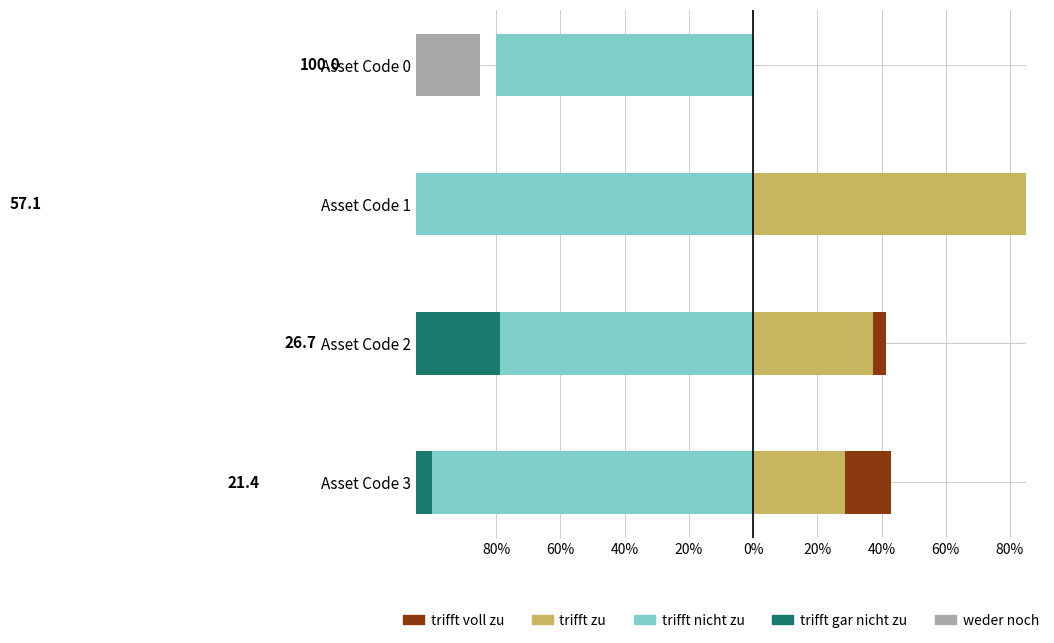

What is the sum of all trifft nicht zu values?

-408.7